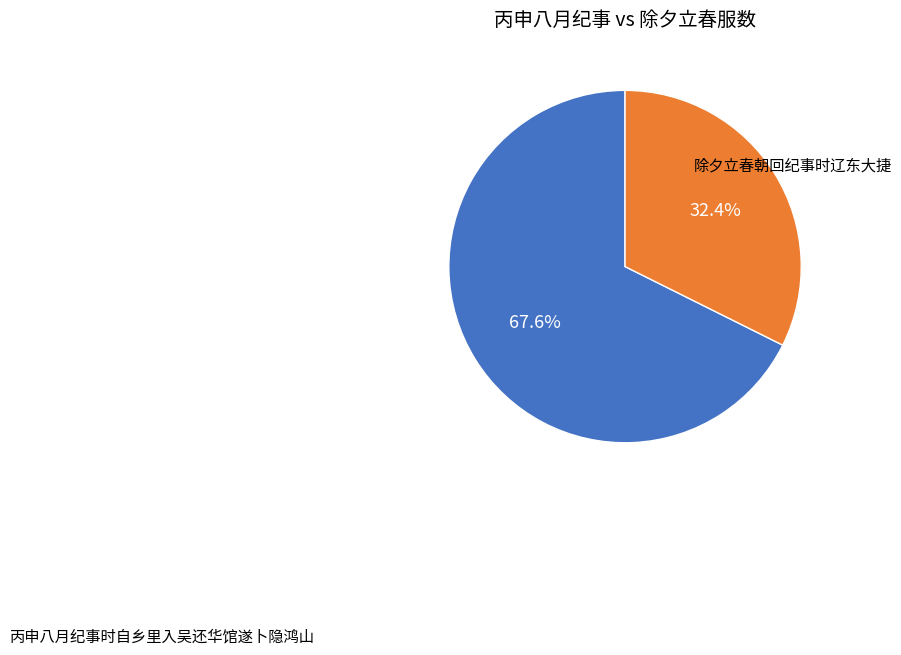

Is there a majority slice in this chart?

Yes